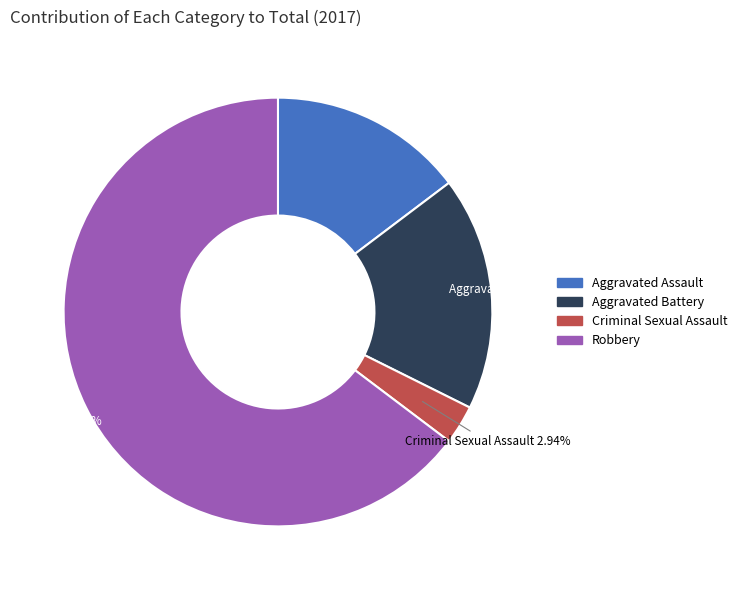

To the nearest percent, what is the difference between the Robbery and Aggravated Battery slice percentages?

47%